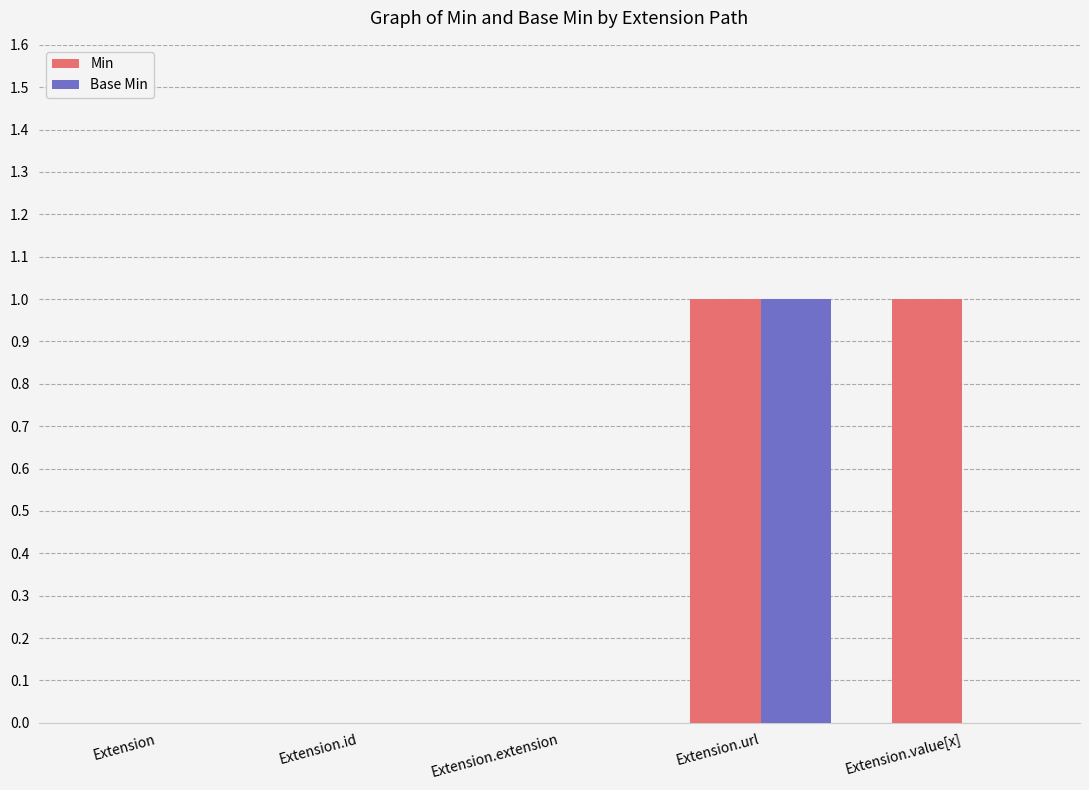

Reading left to right, list all the values displayed in this chart.

Min: 0	0	0	1	1
Base Min: 0	0	0	1	0